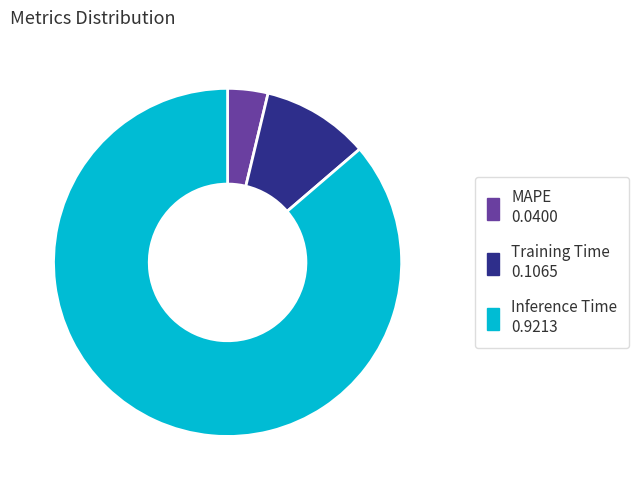

Does Inference Time account for over 50% of the chart?

Yes